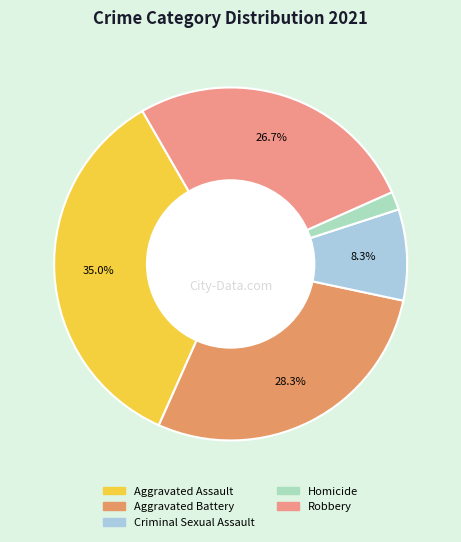

Combined, what portion of the pie is Robbery and Aggravated Battery?

55.0%